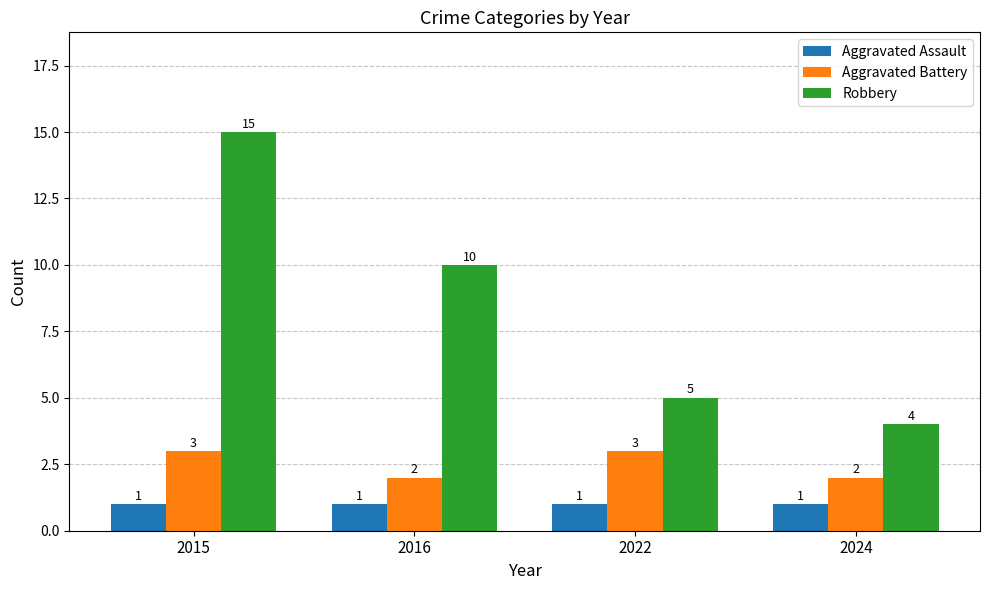

What are all the series names shown in the legend?

Aggravated Assault, Aggravated Battery, Robbery